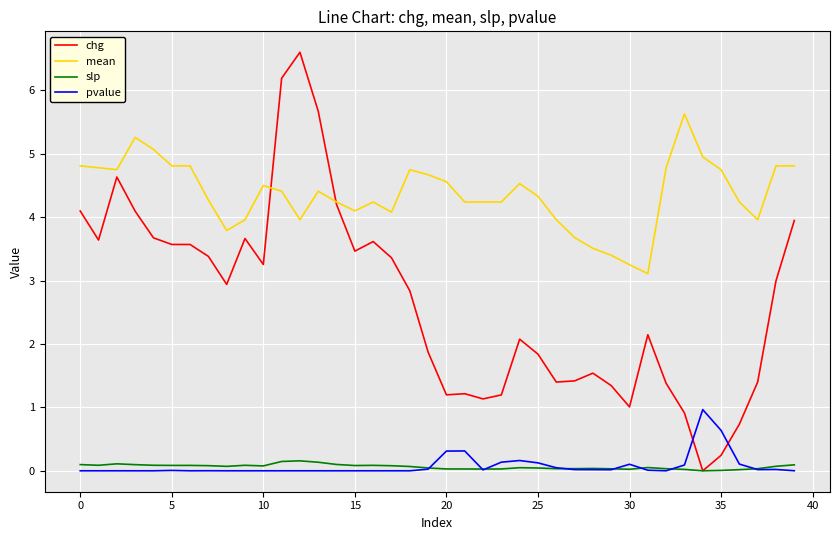

True or false: chg has more than 1 points higher than both neighbors.

True